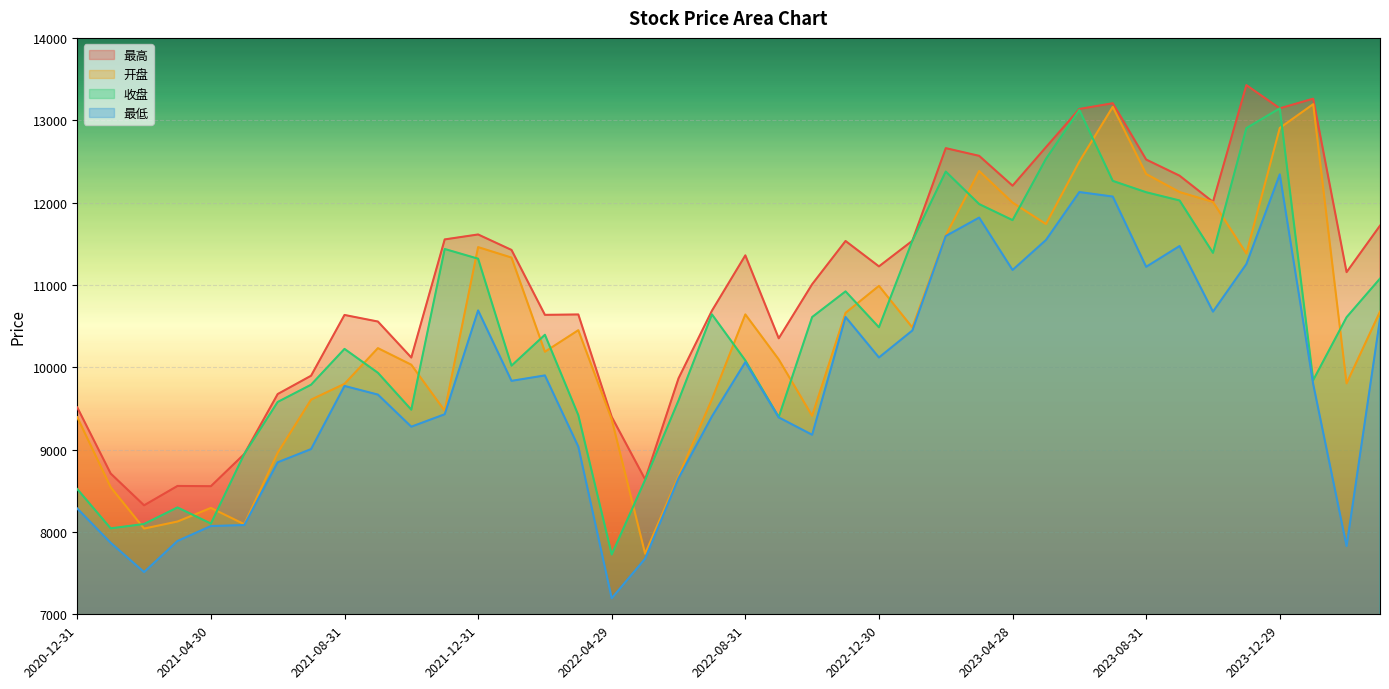

Is the value of 收盘 at 2023-04-28 greater than the value of 开盘 at 2020-12-31?

Yes